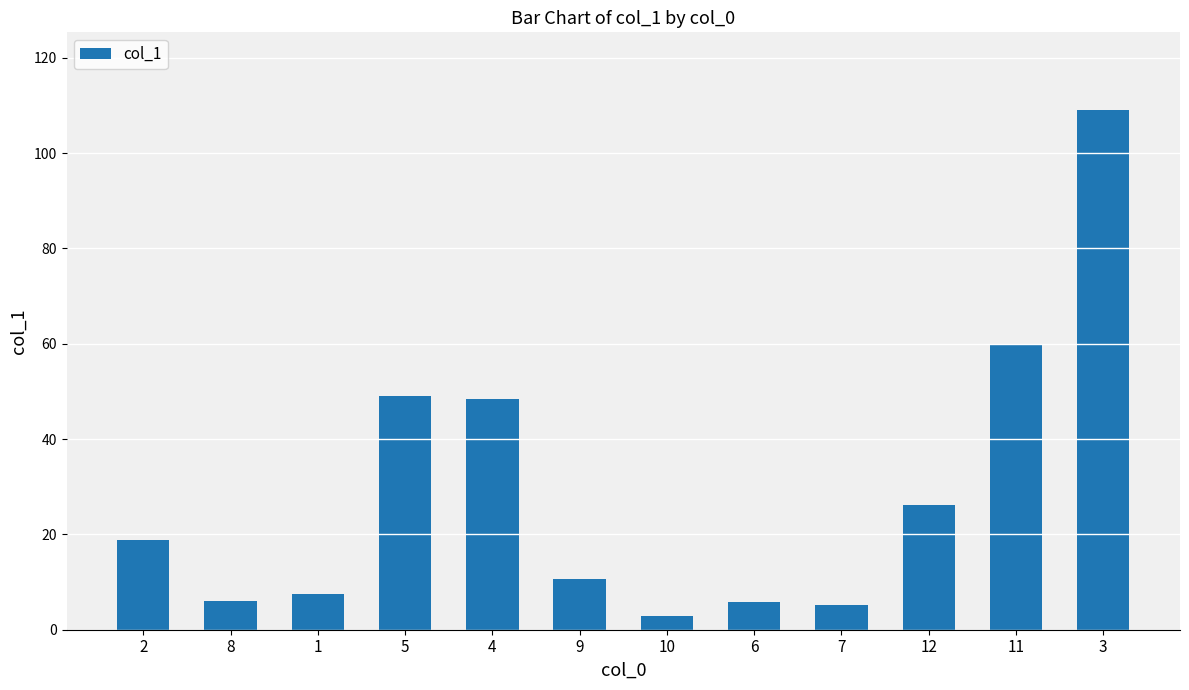

Is it true that the value at 7 is 5.2?

True